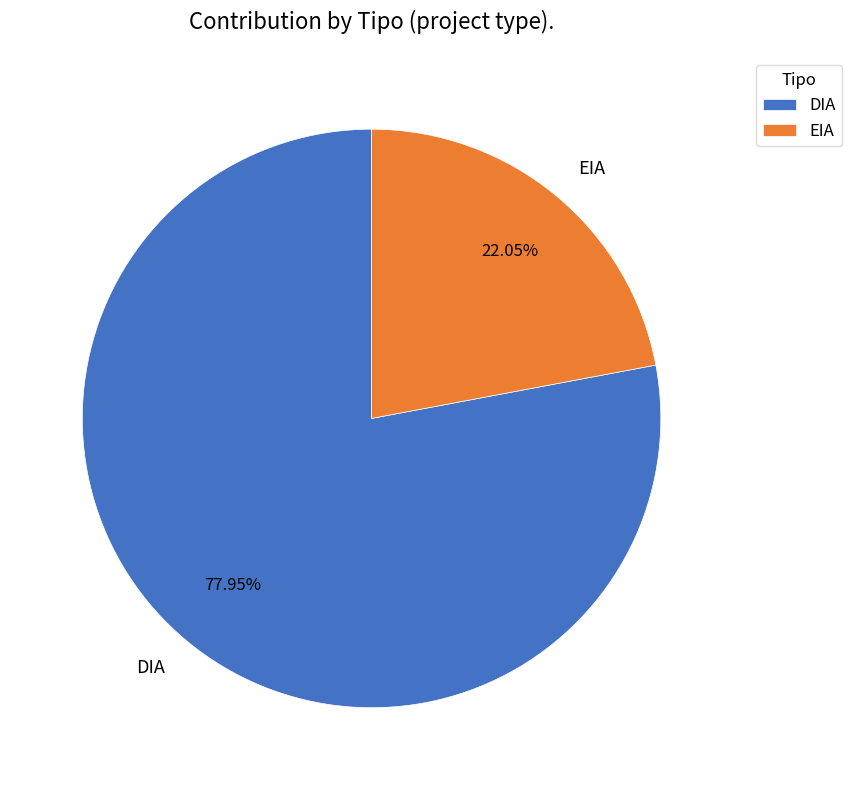

Count the number of slices in the pie.

2